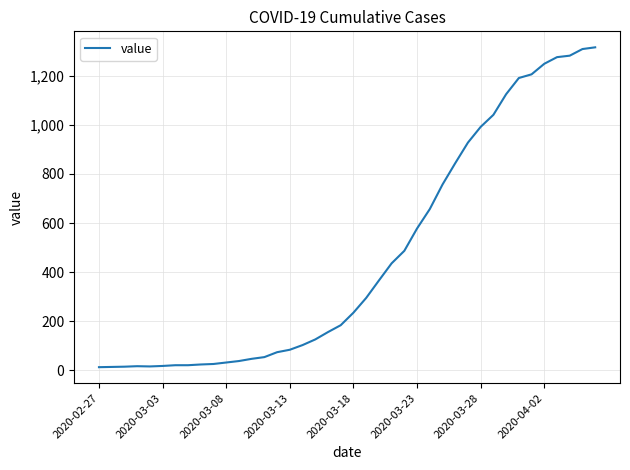

What is the maximum value shown in the chart?

1316